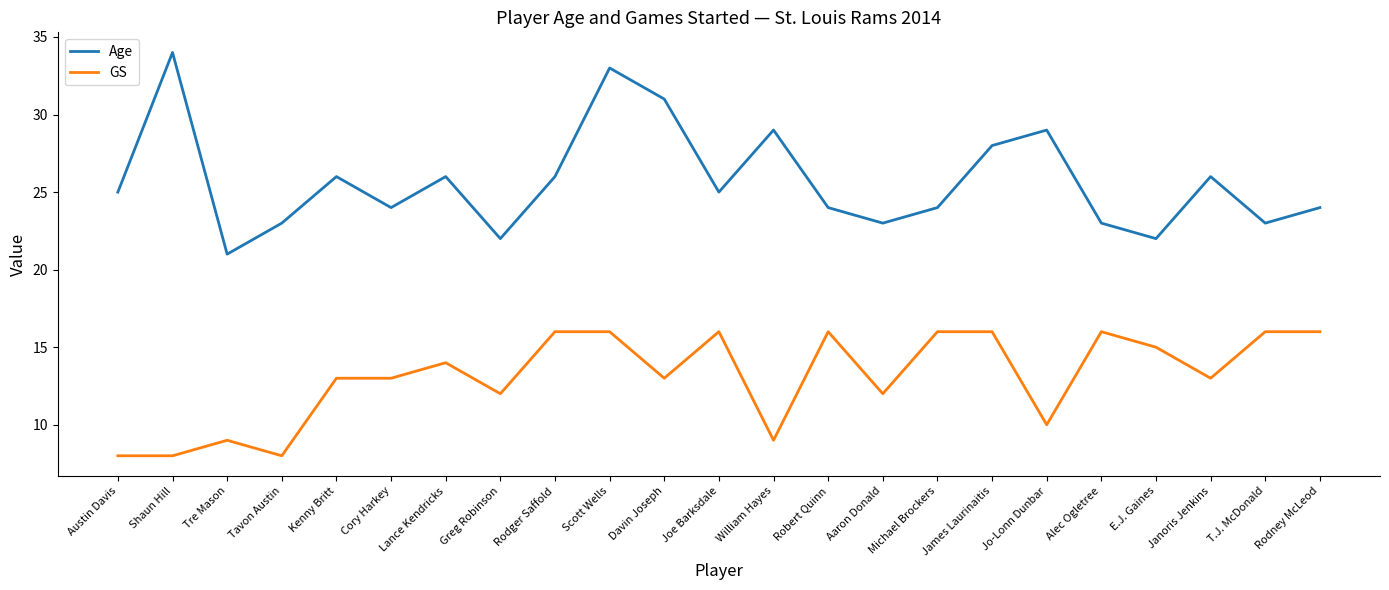

Which series has the largest range (max minus min)?

Age